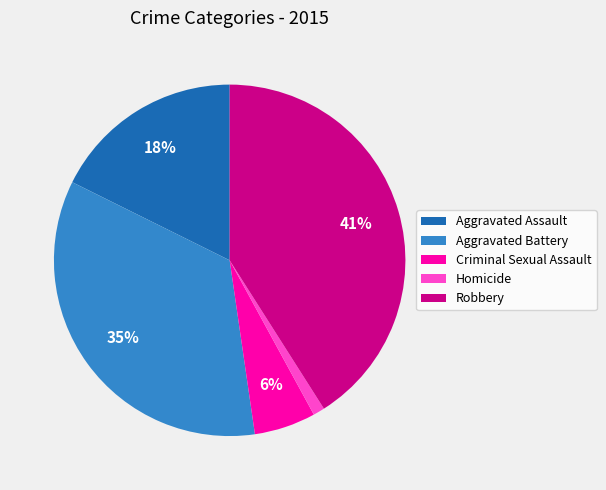

Which slice is the smallest?

Homicide